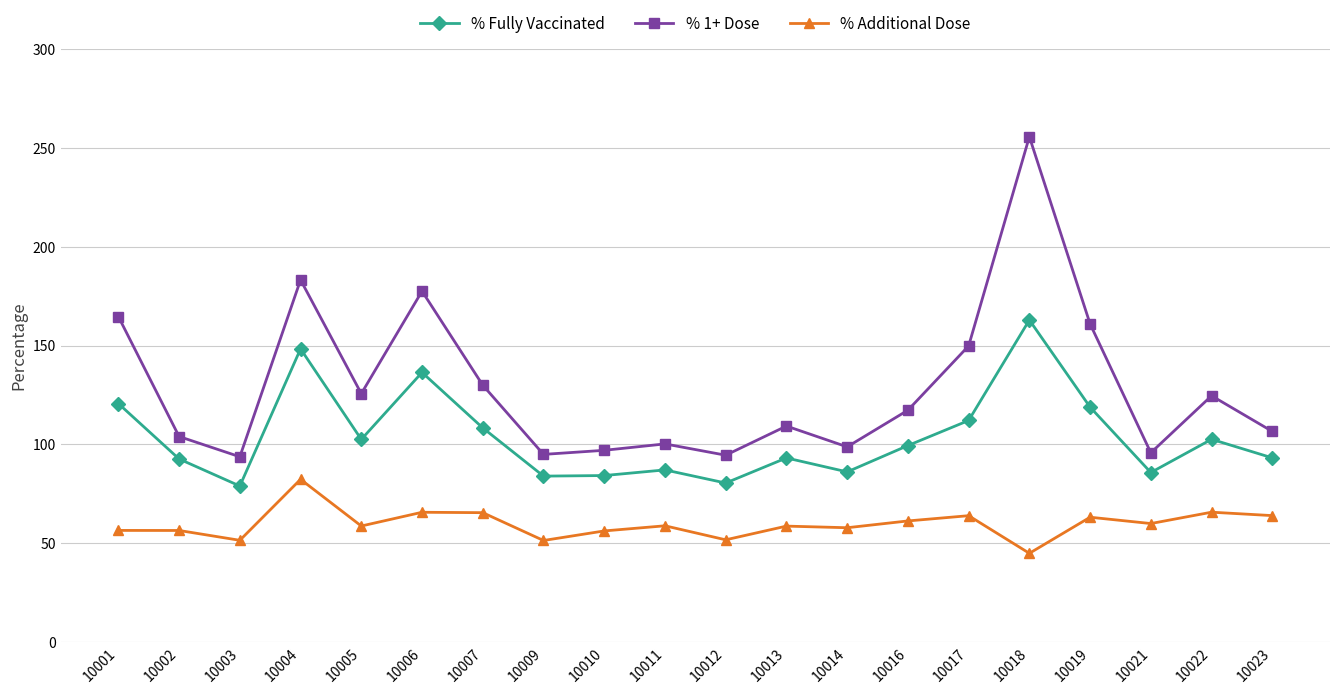

Read the % 1+ Dose value at 10021.

95.8